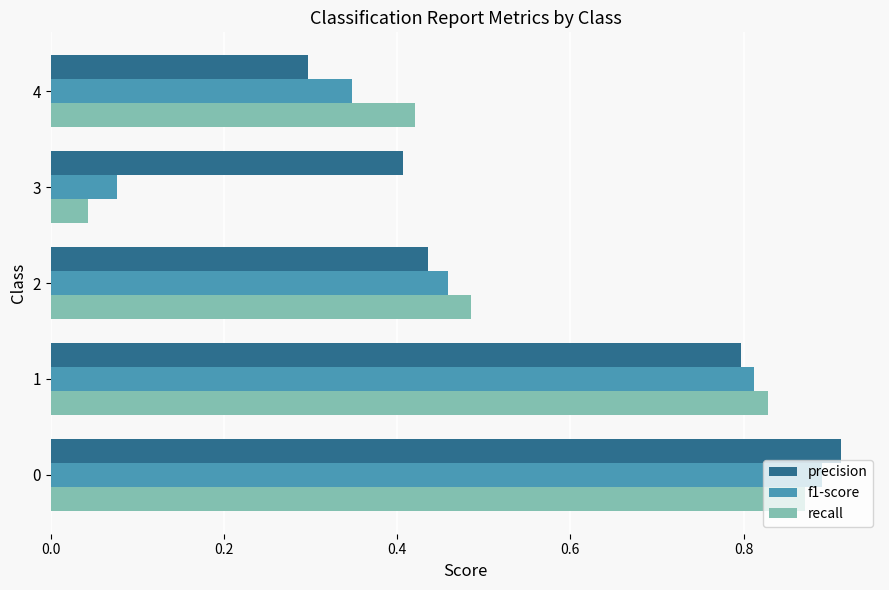

What is the sum of all precision values?

2.8